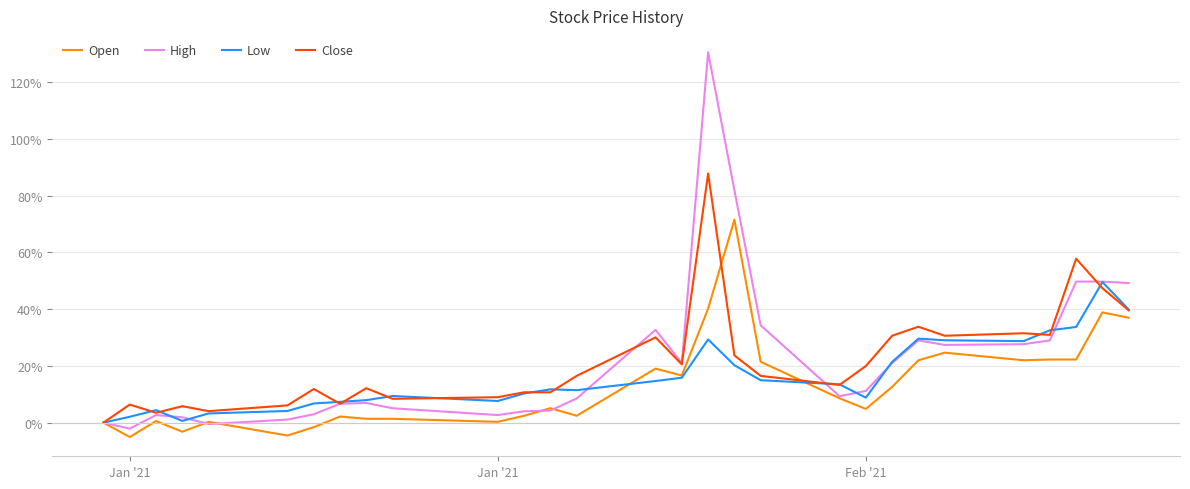

What is the minimum value shown in the chart?

-5.1